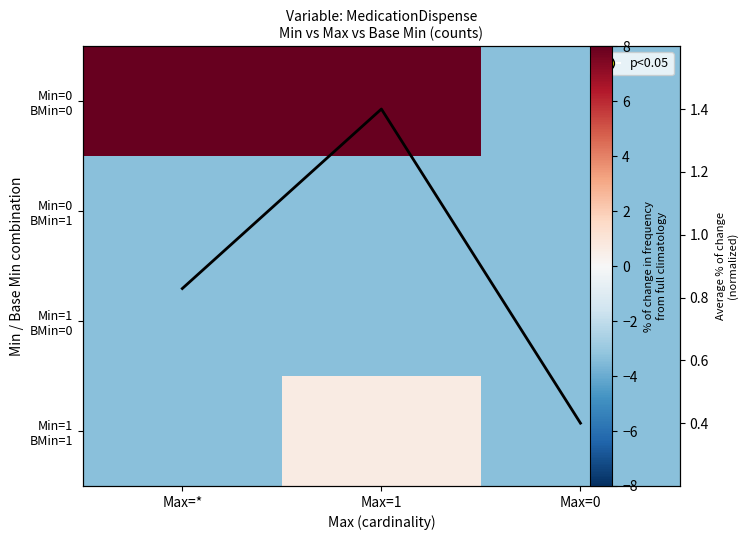

The value of Min=0 BMin=1 at Max=* is -5.8. True or false?

False